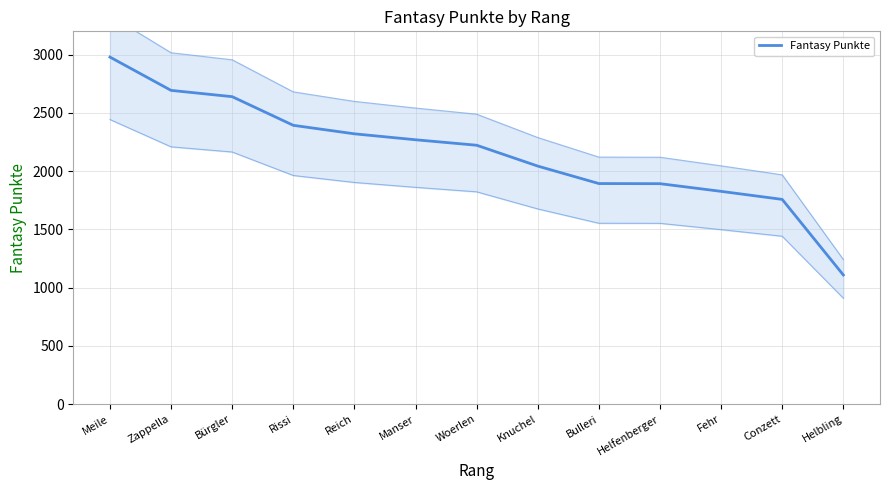

Where is the data nearest to the value 2043?

Knuchel